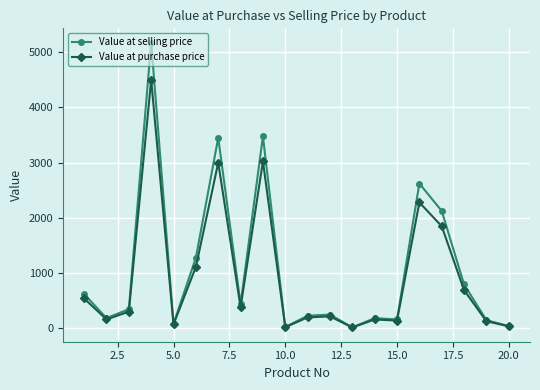

List the series in order of their peak value, highest first.

Value at selling price, Value at purchase price